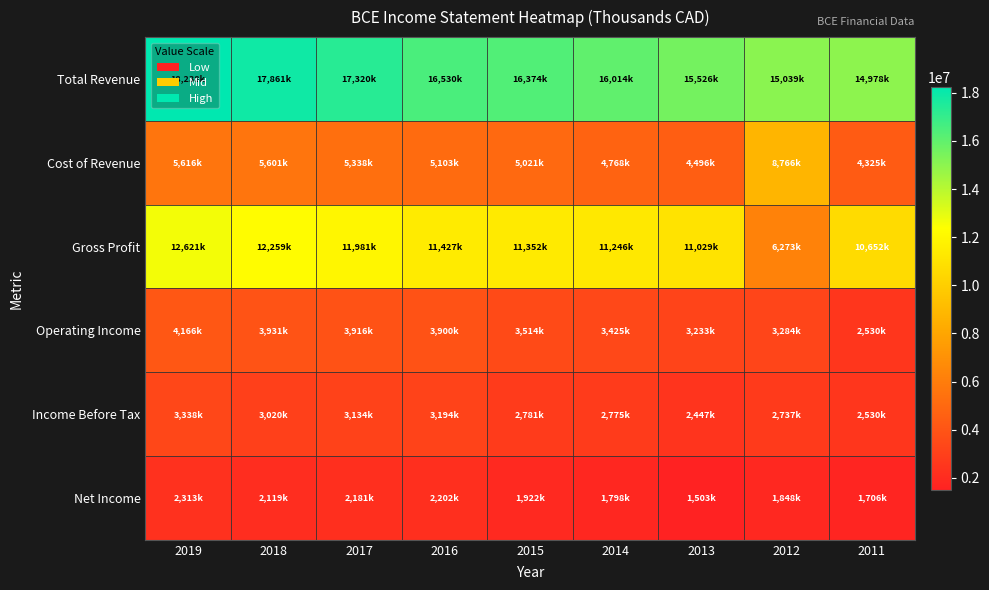

How many data points does each series have?

9